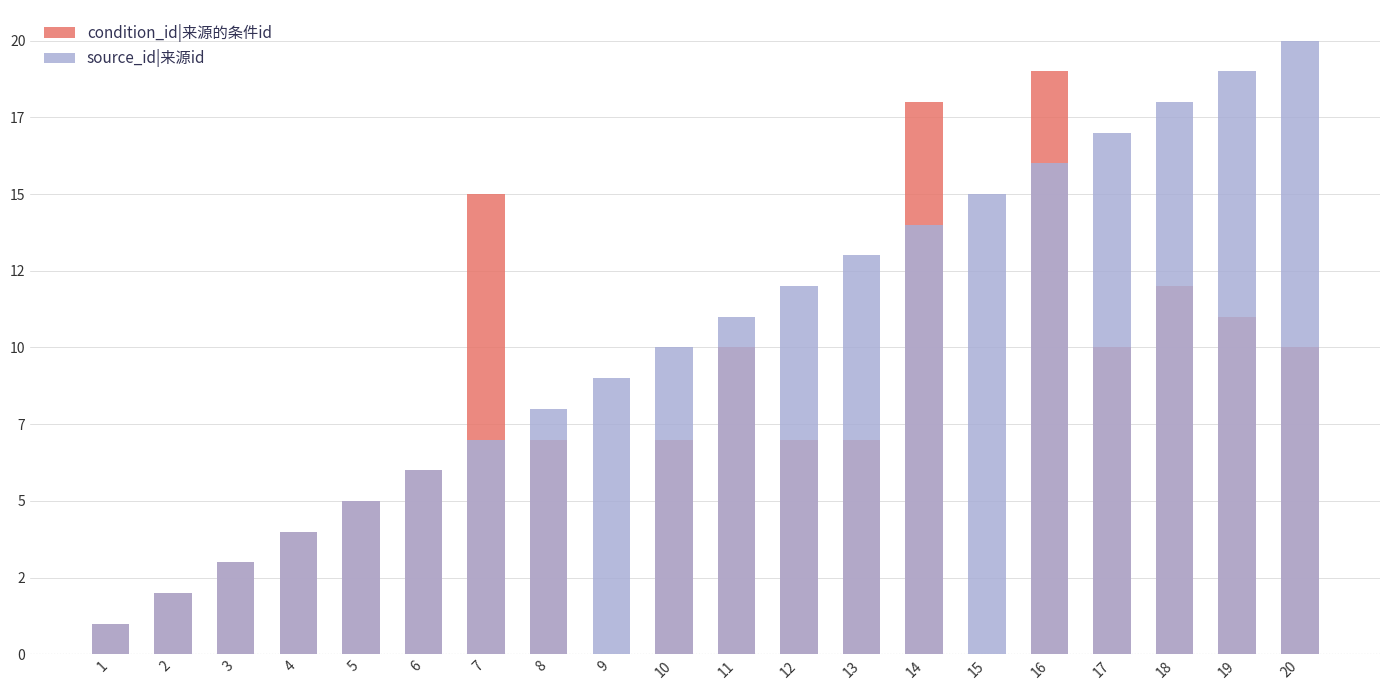

The condition_id|来源的条件id series shows 4 at 4. True or false?

True